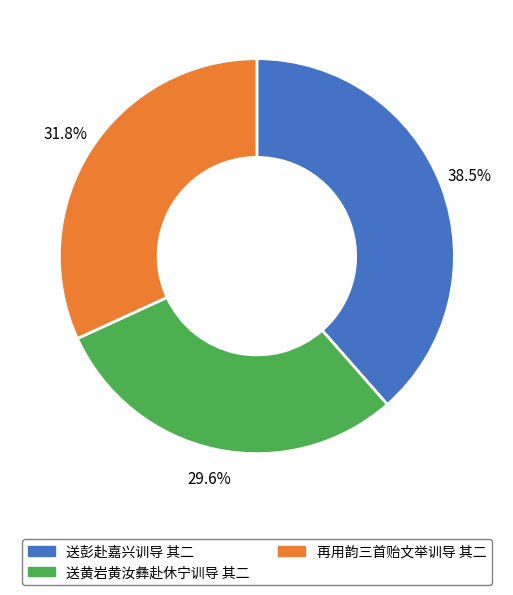

Approximately how many times larger is the value at 再用韵三首贻文举训导 其二 compared to 送彭赴嘉兴训导 其二?

0.8